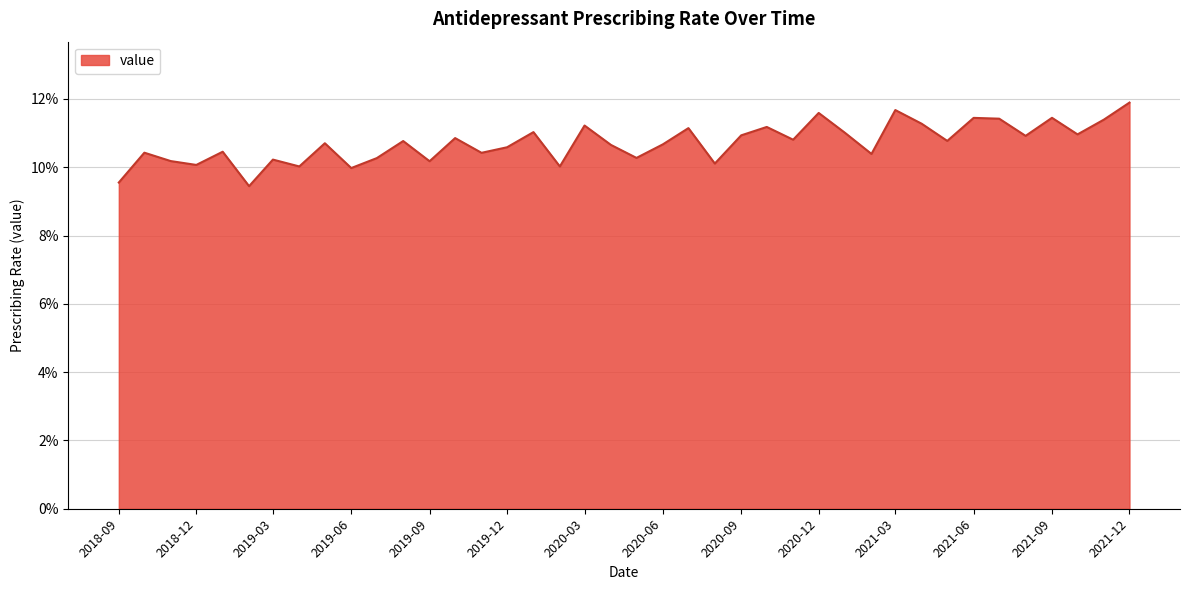

What is the sum of all values?

4.3